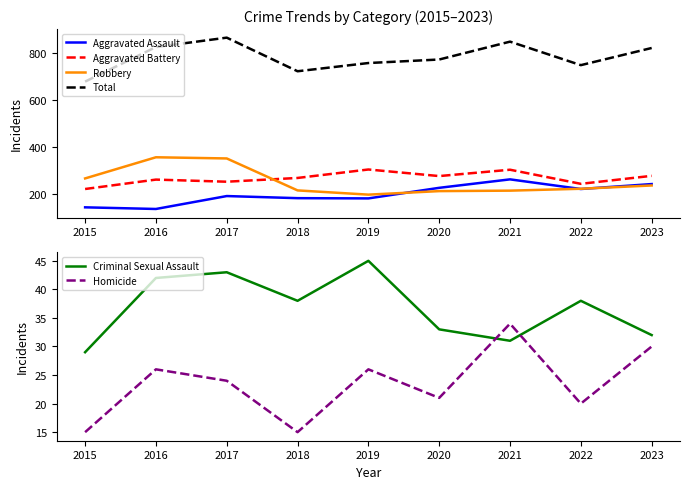

Reading left to right, extract all data points from this chart.

Aggravated Assault: 2015=145	2016=138	2017=193	2018=184	2019=183	2020=228	2021=264	2022=223	2023=244
Aggravated Battery: 2015=223	2016=263	2017=254	2018=270	2019=306	2020=278	2021=305	2022=245	2023=279
Robbery: 2015=268	2016=358	2017=353	2018=217	2019=199	2020=214	2021=216	2022=224	2023=238
Total: 2015=680	2016=827	2017=867	2018=724	2019=759	2020=774	2021=850	2022=750	2023=823
Criminal Sexual Assault: 2015=29	2016=42	2017=43	2018=38	2019=45	2020=33	2021=31	2022=38	2023=32
Homicide: 2015=15	2016=26	2017=24	2018=15	2019=26	2020=21	2021=34	2022=20	2023=30